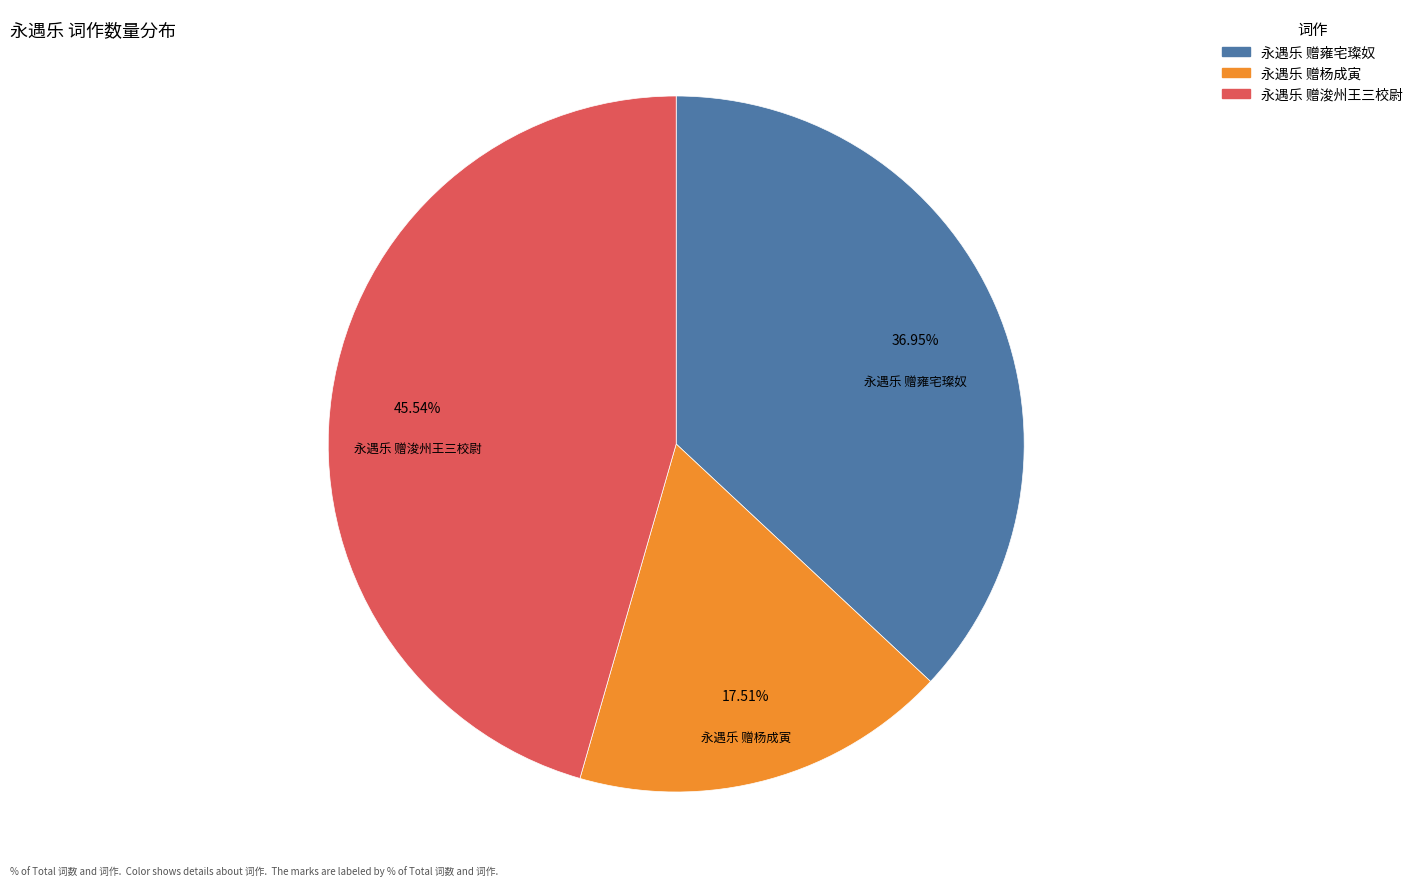

To the nearest percent, what is the difference between the largest and smallest slice percentages?

28%